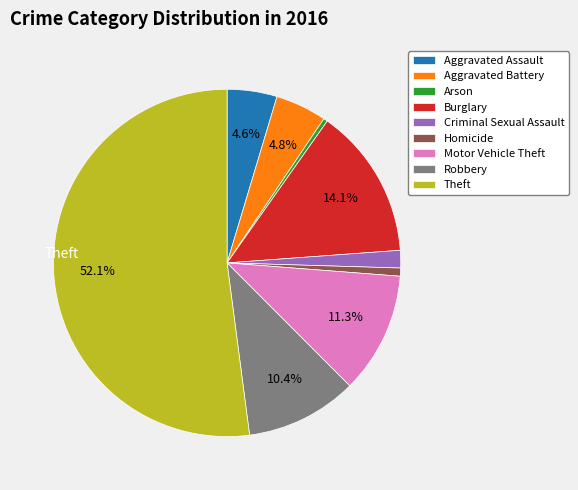

What is the majority slice?

Theft